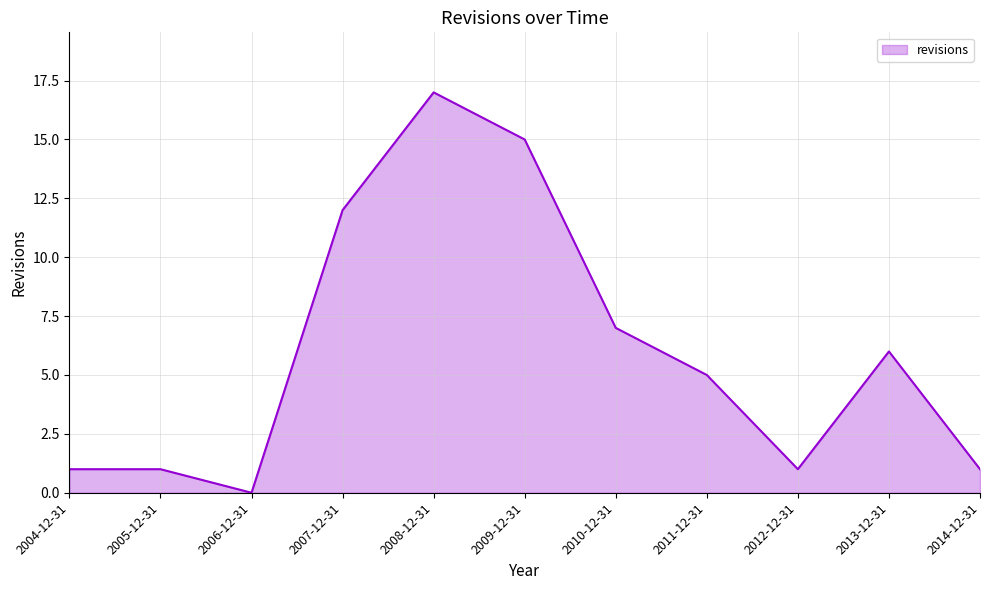

What is the sum of the values at 2004-12-31 and 2009-12-31?

16